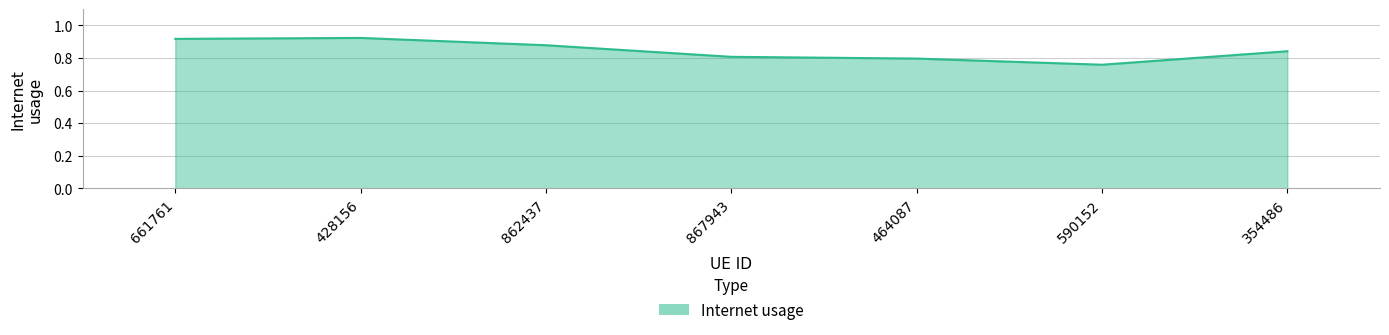

At which category does the chart reach its minimum across all series?

590152